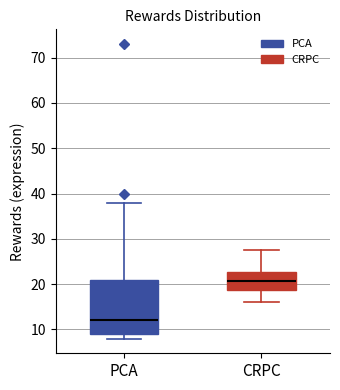

Reading left to right, read every box against the y-axis: the position of its median line, the range the box covers, and the ends of its whiskers. The values are not printed on the chart, so give them approximately, as read against the axis.

PCA: median 12, box 9 to 21, whiskers 8 to 38
CRPC: median 21, box 19 to 23, whiskers 16 to 28